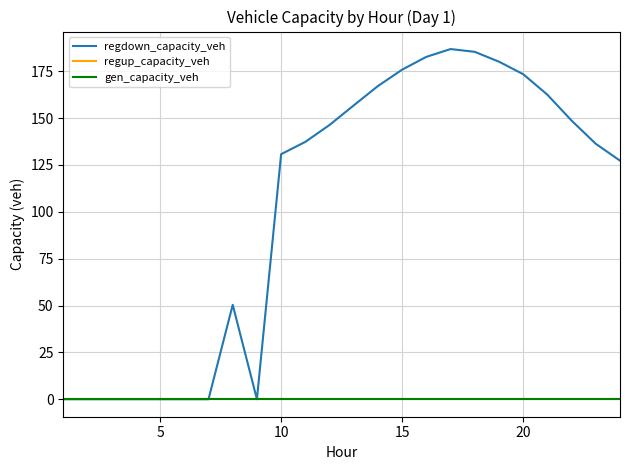

Does the chart have visible grid lines?

Yes